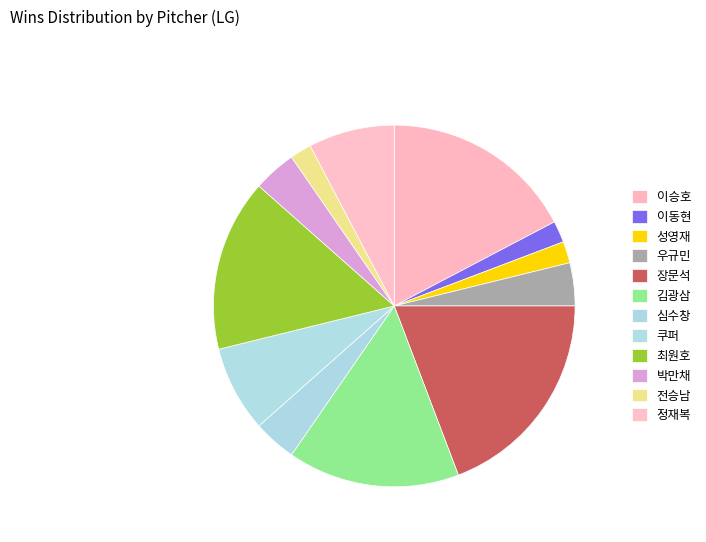

Is there a majority slice in this chart?

No